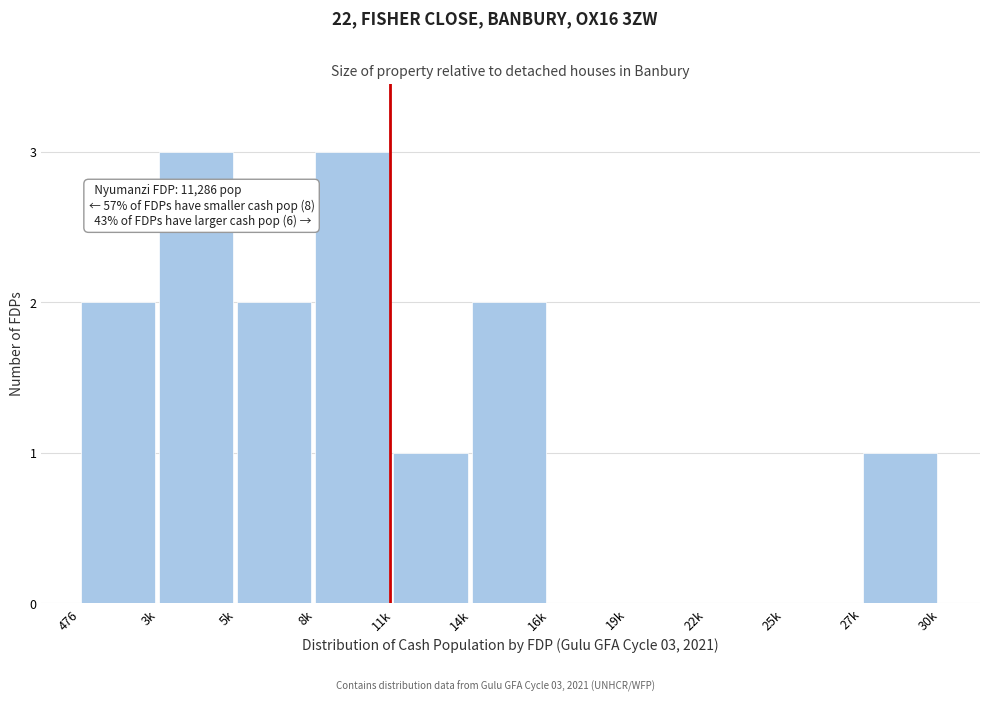

Reading left to right, extract all data points from this chart.

476=2	3k=3	5k=2	8k=3	11k=1	14k=2	16k=0	19k=0	22k=0	25k=0	27k=1